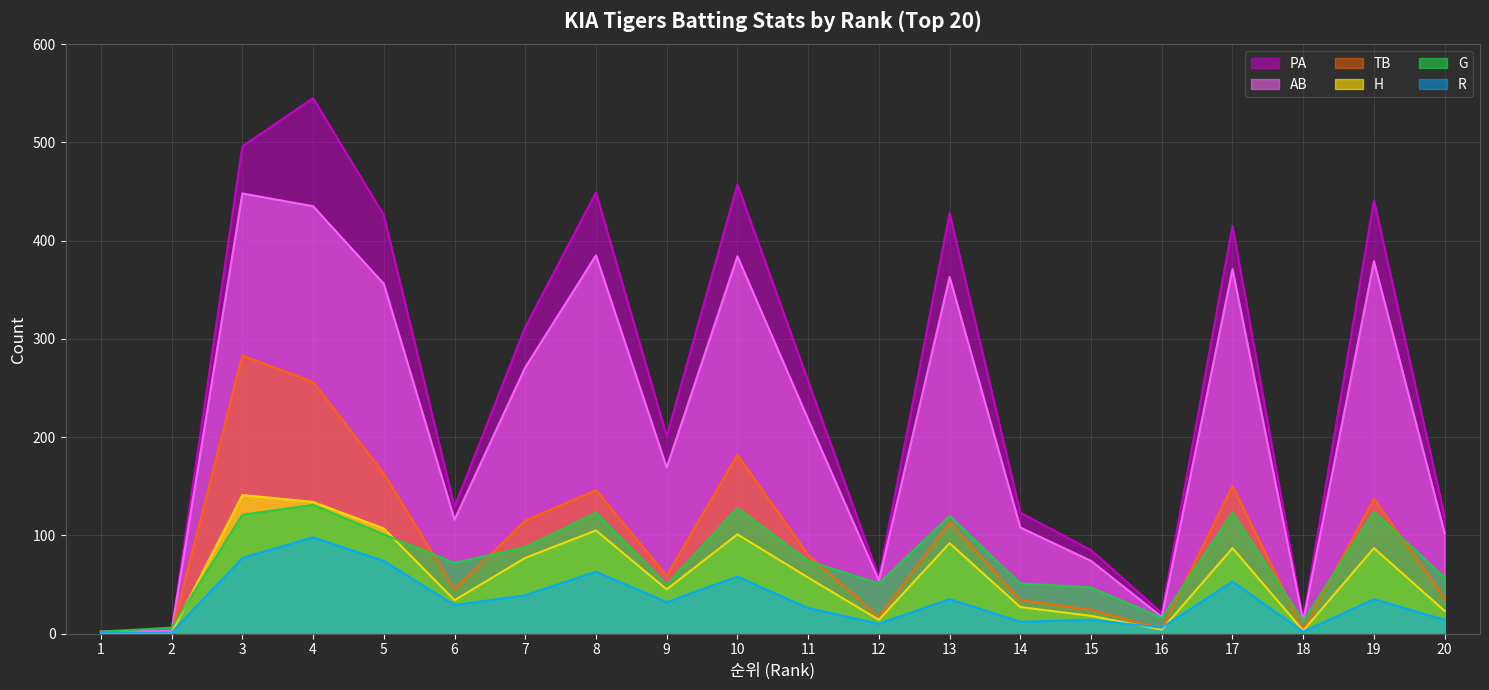

What is the highest value of the G series?

131